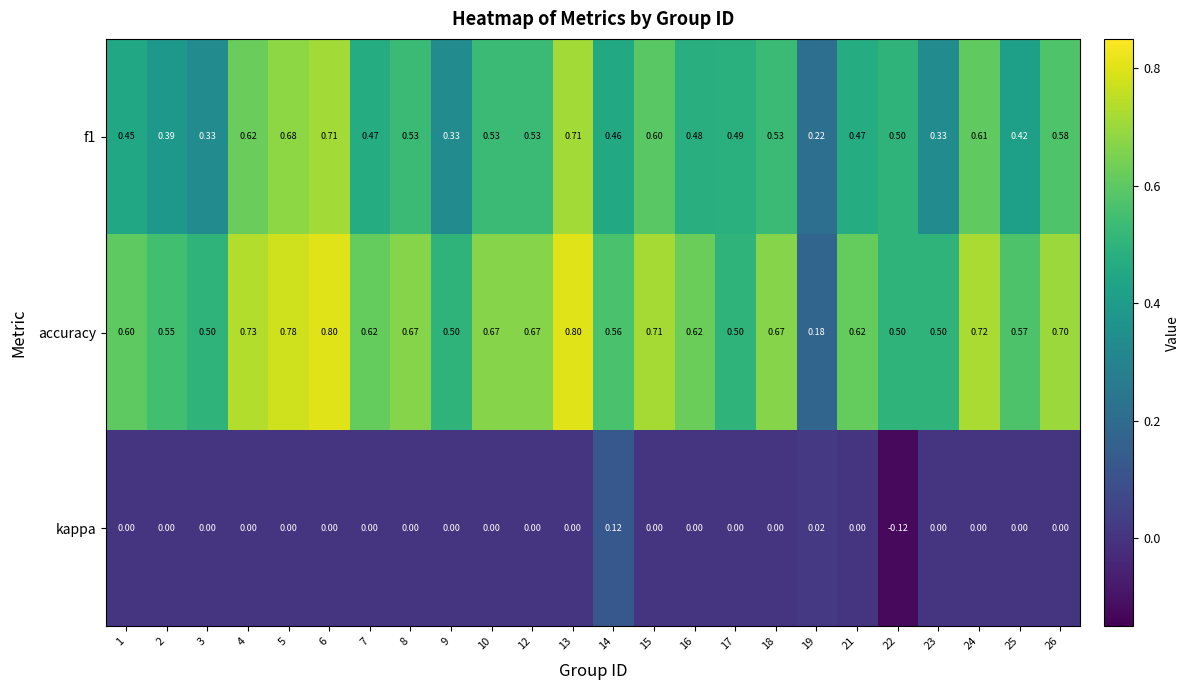

Which series has the largest total across all categories?

accuracy